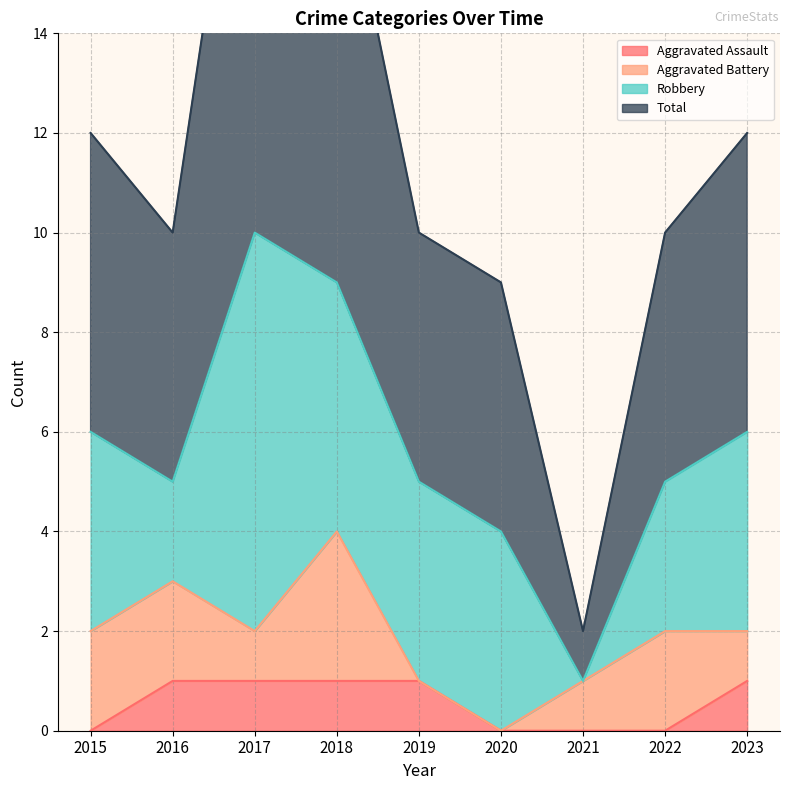

Between 2017 and 2018, which series saw the biggest shift?

Total